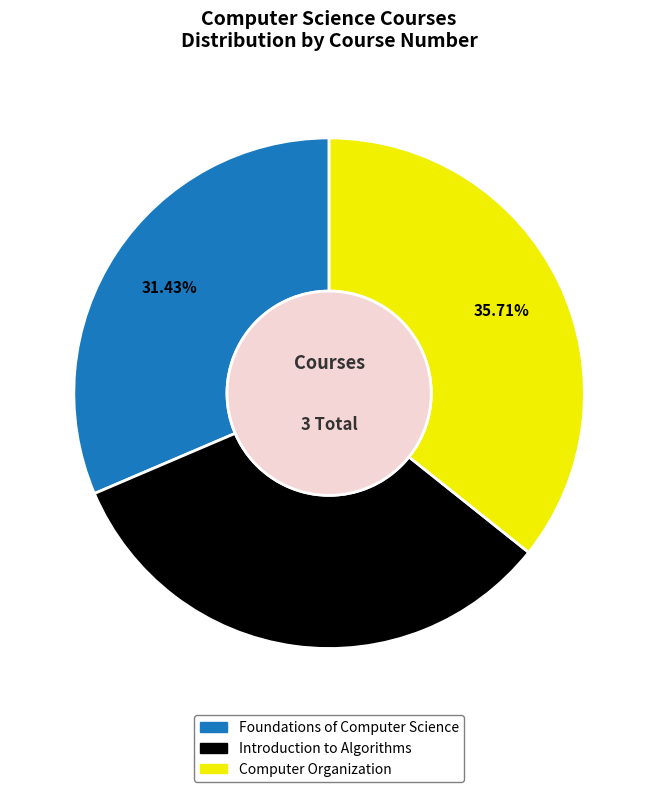

How many segments does this pie chart have?

3